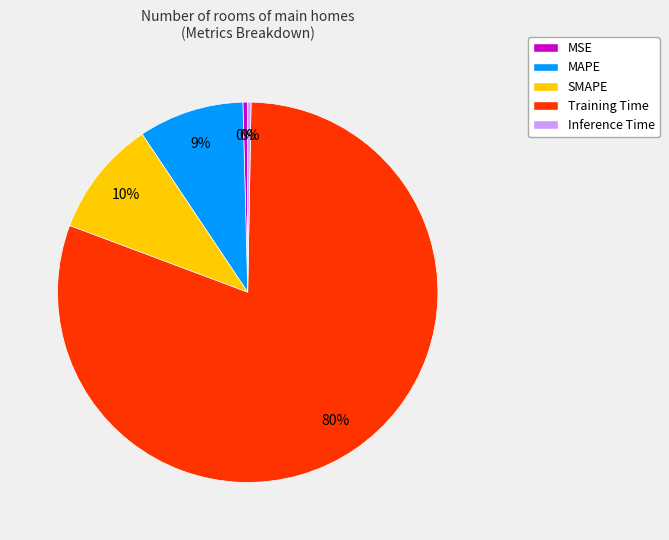

What is the largest slice in the pie chart?

Training Time